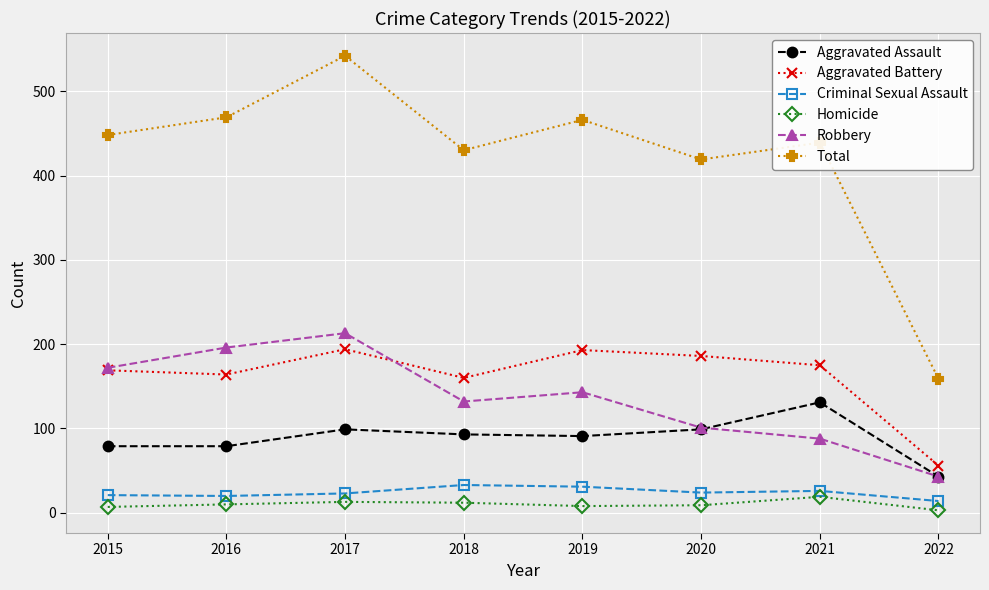

The Aggravated Battery series shows 194 at 2017. True or false?

True